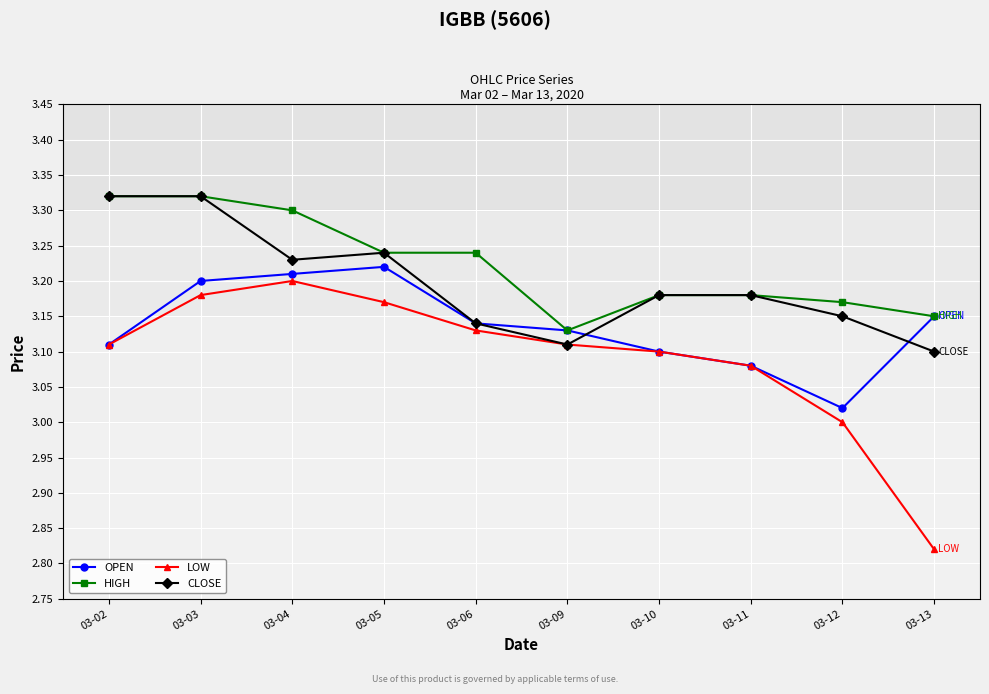

Which series has the largest total across all categories?

HIGH